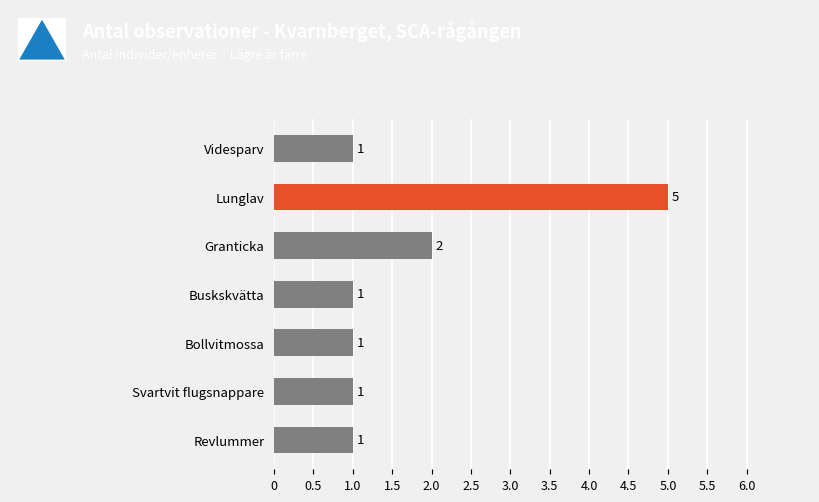

Where is the data nearest to the value 3?

Granticka